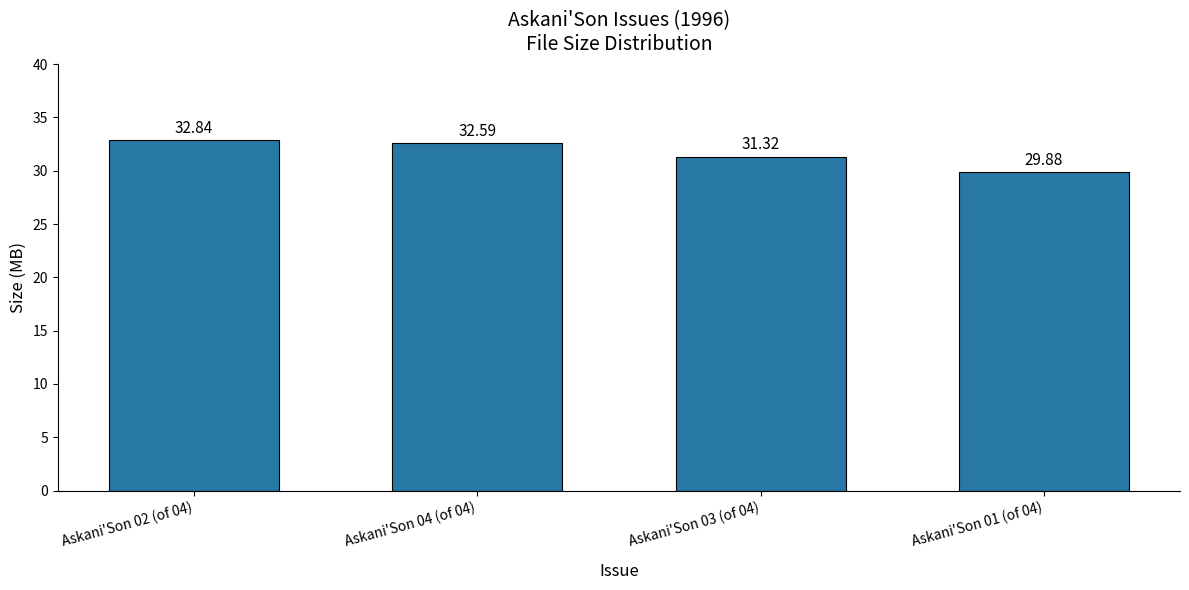

How many values exceed 32?

2